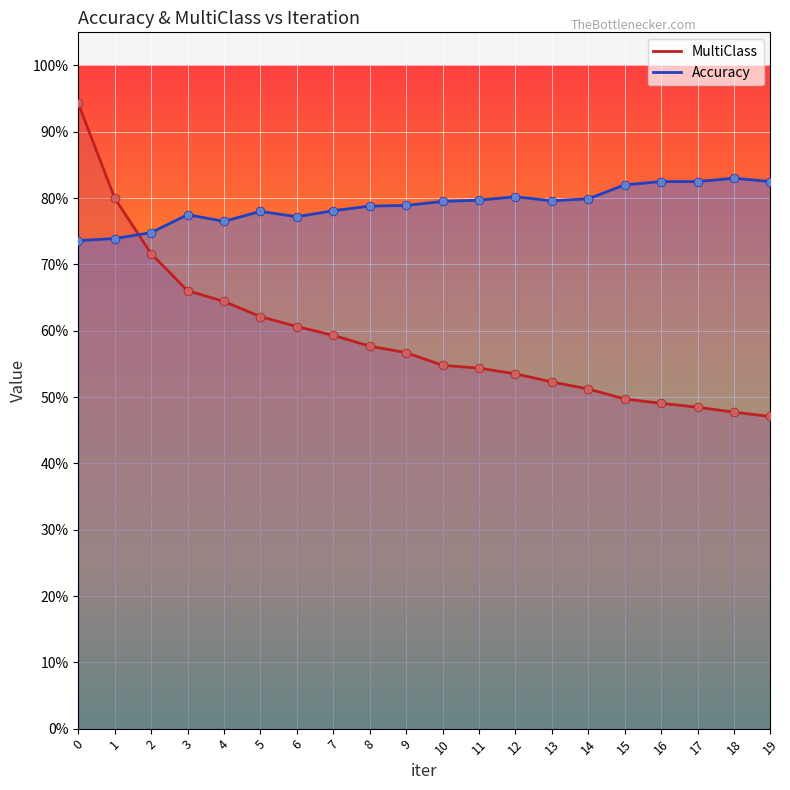

Which series has the largest Y range (max minus min)?

MultiClass